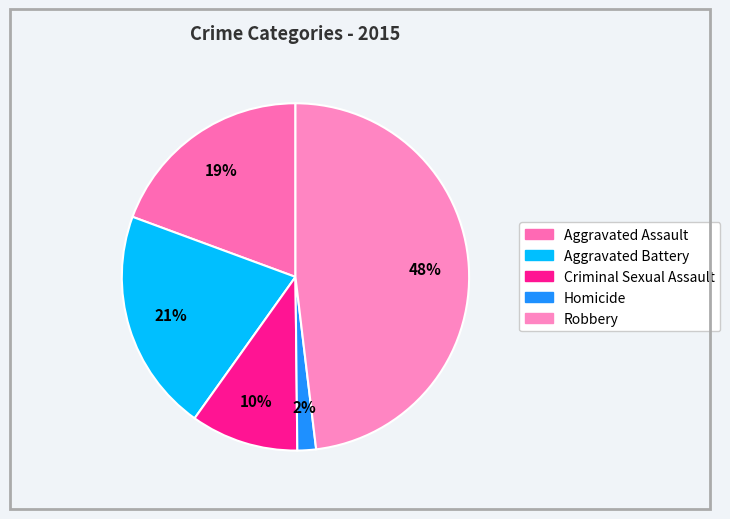

What percentage is the Homicide slice, to the nearest percent?

2%